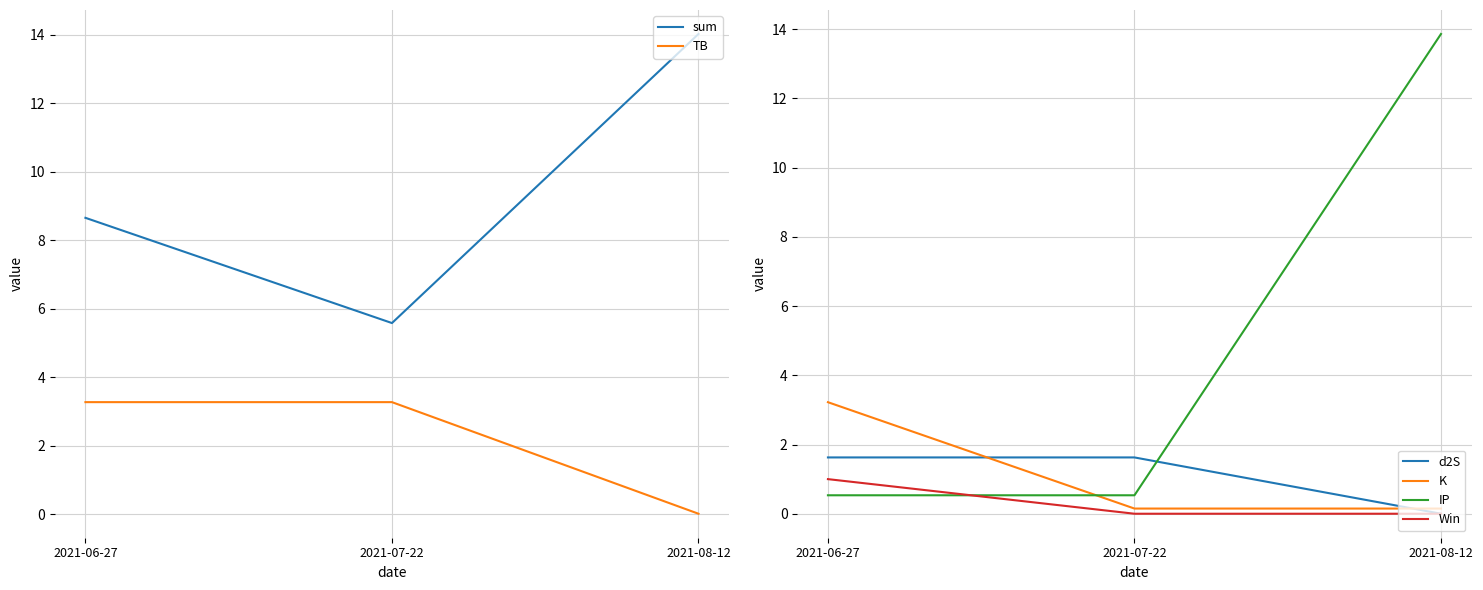

What is the spread (max minus min) of values at 2021-07-22?

5.6